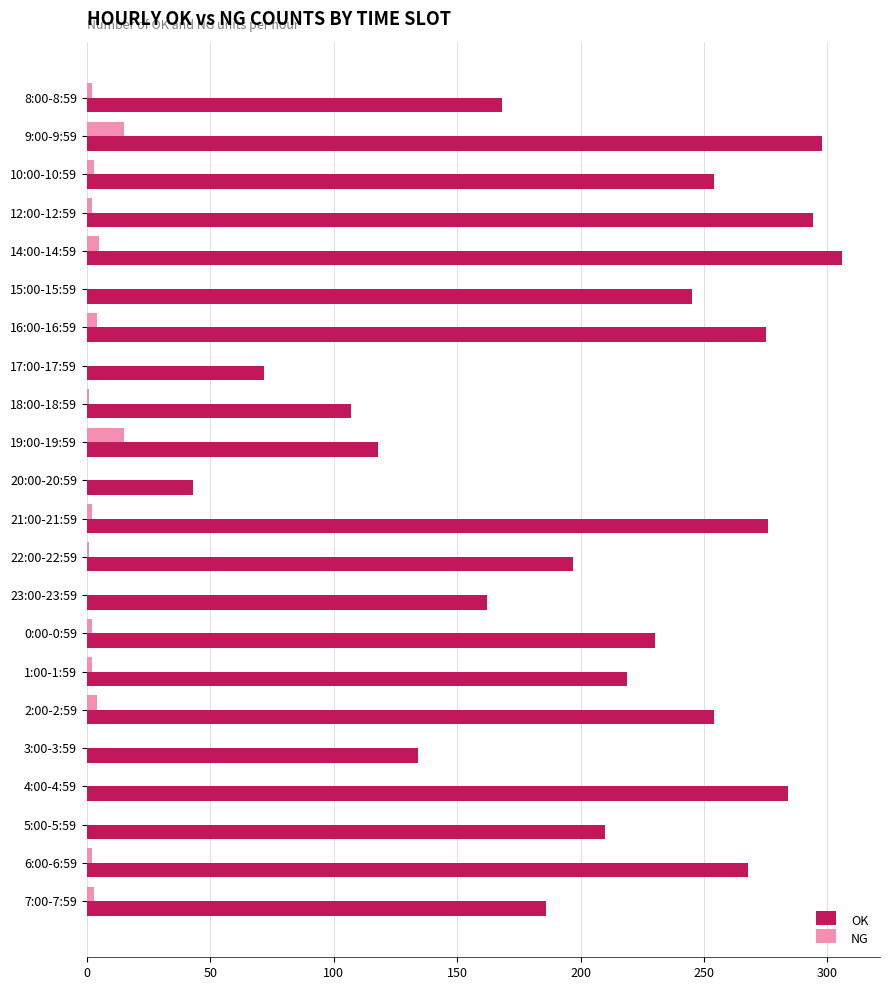

What is the highest value of the NG series?

15